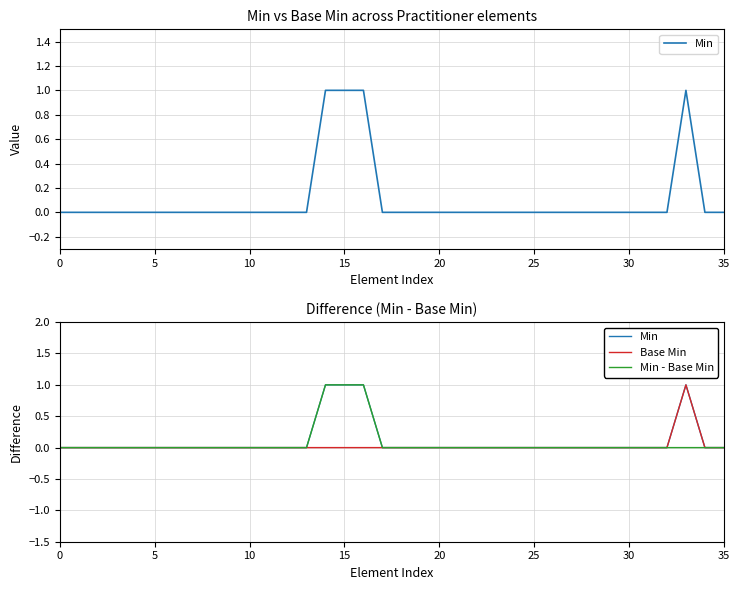

Count the number of categories in the chart.

36